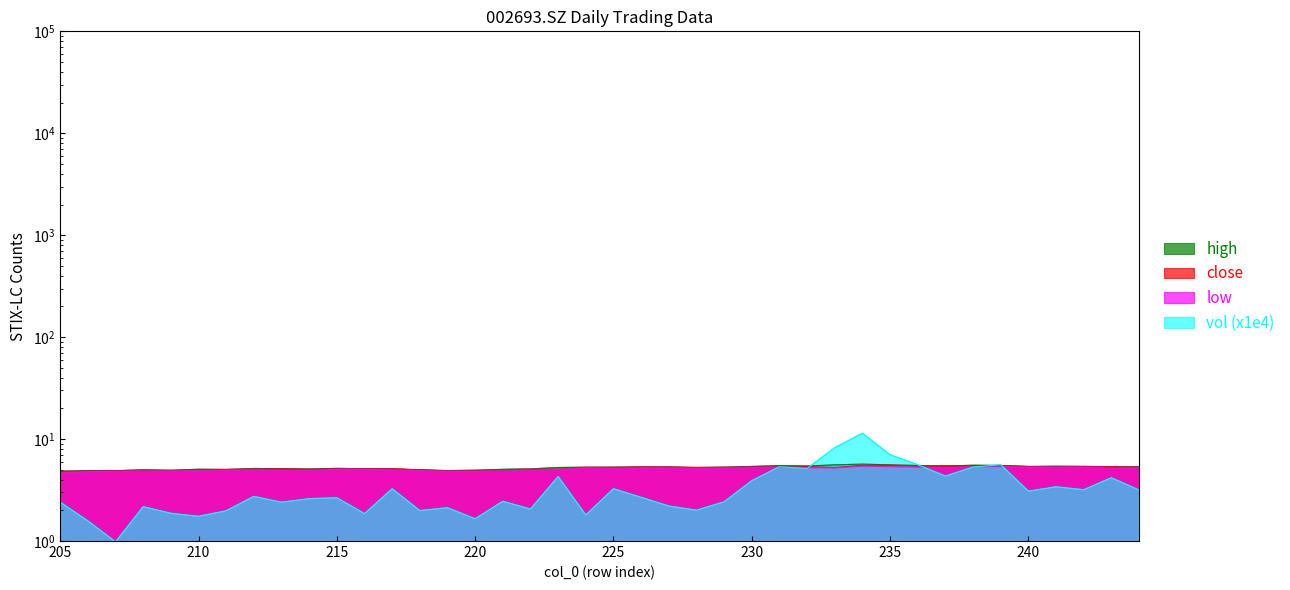

What is the difference between the maximum and minimum values in the vol series?

10.4